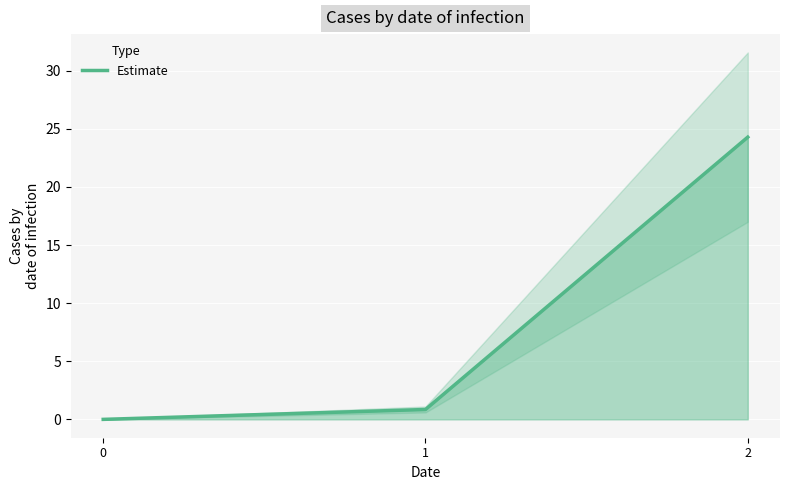

At which label is the value closest to 12?

1